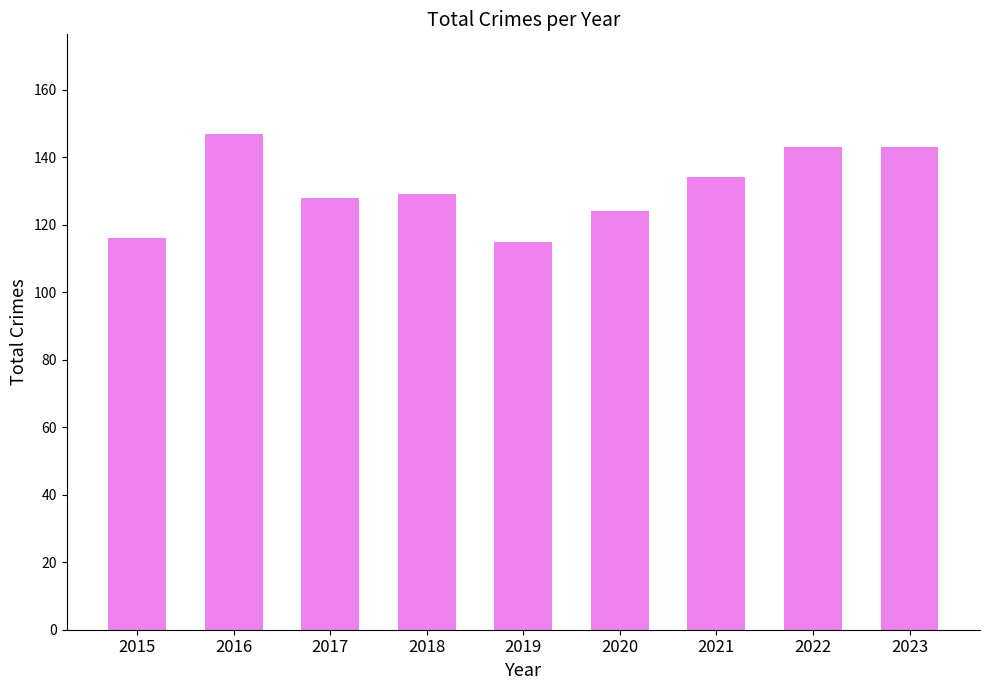

At which label does the data first exceed 129?

2016